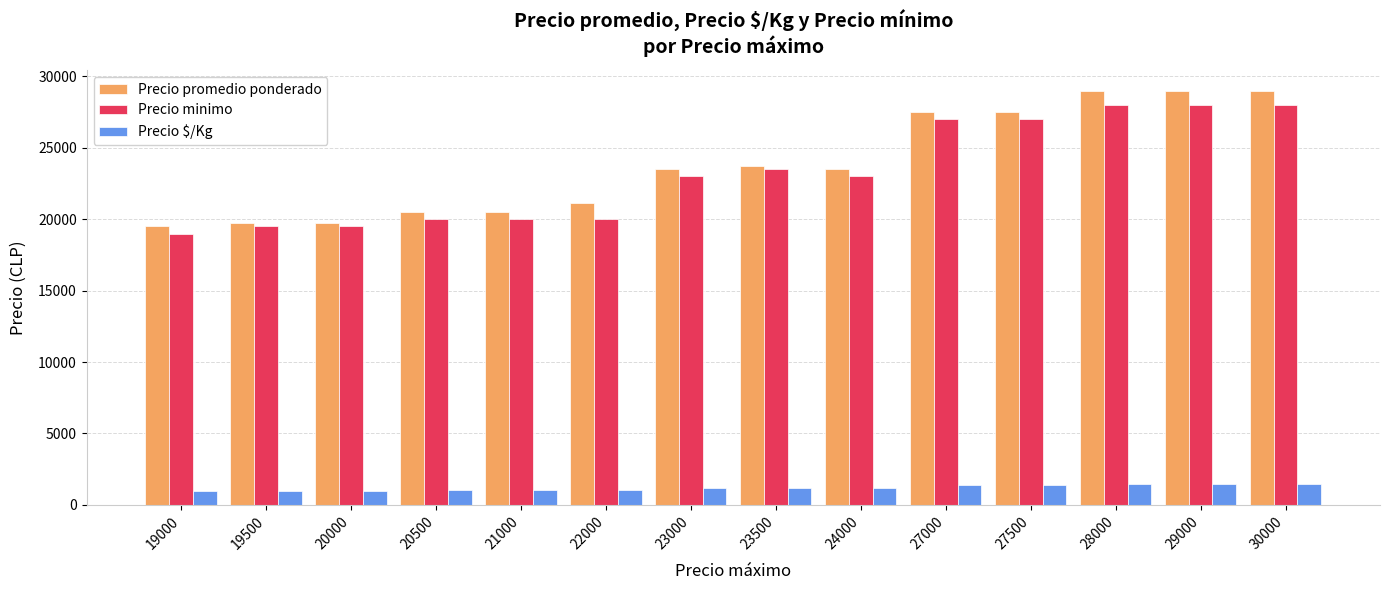

At how many categories does at least one series exceed 3557?

14